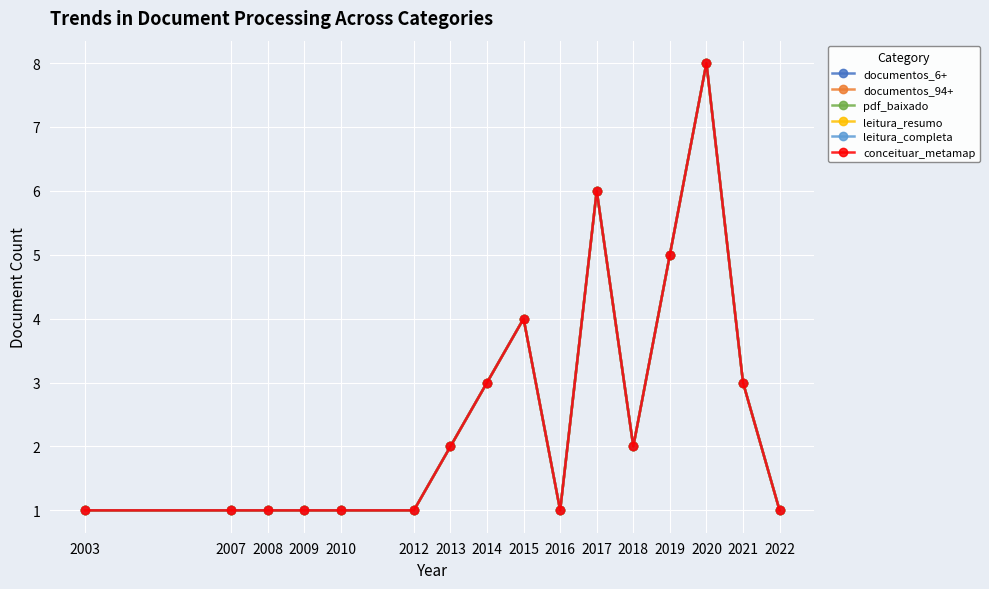

What are all the series names shown in the legend?

documentos_6+, documentos_94+, pdf_baixado, leitura_resumo, leitura_completa, conceituar_metamap